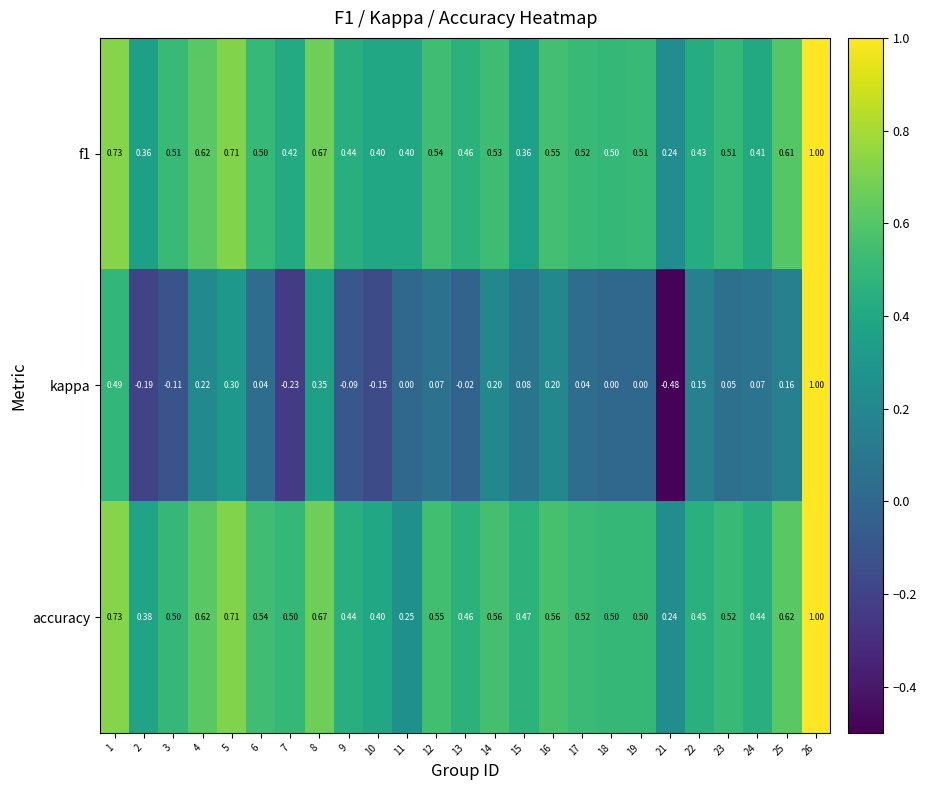

Which series has the largest range (max minus min)?

kappa